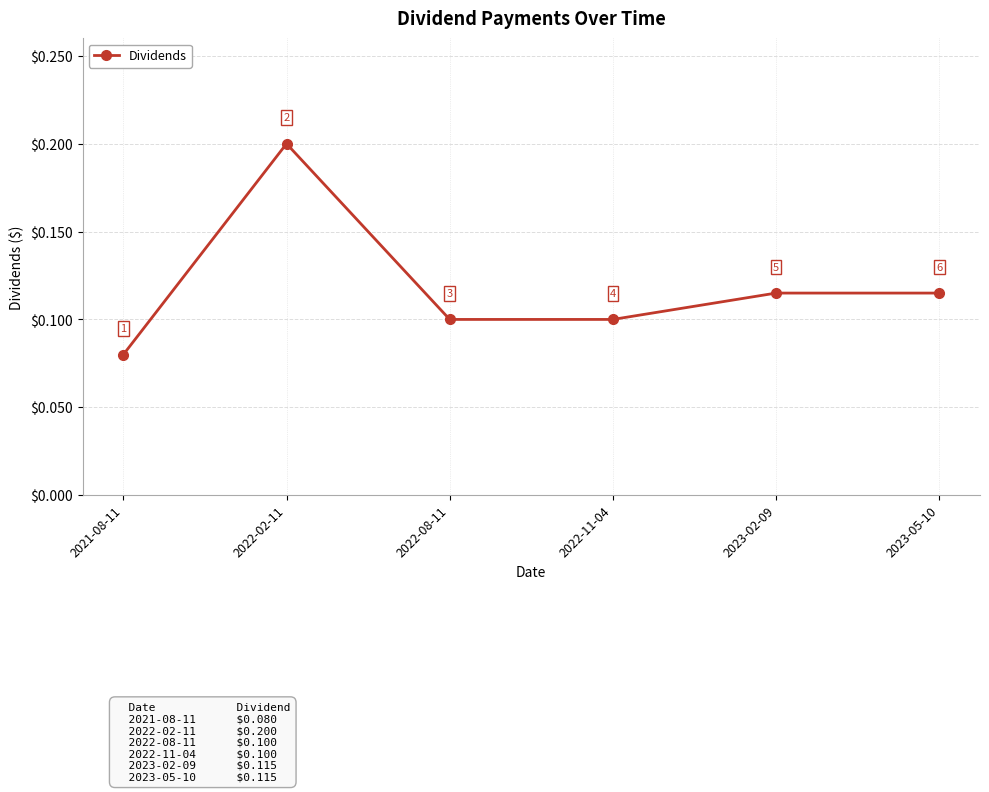

Does the chart have visible grid lines?

Yes